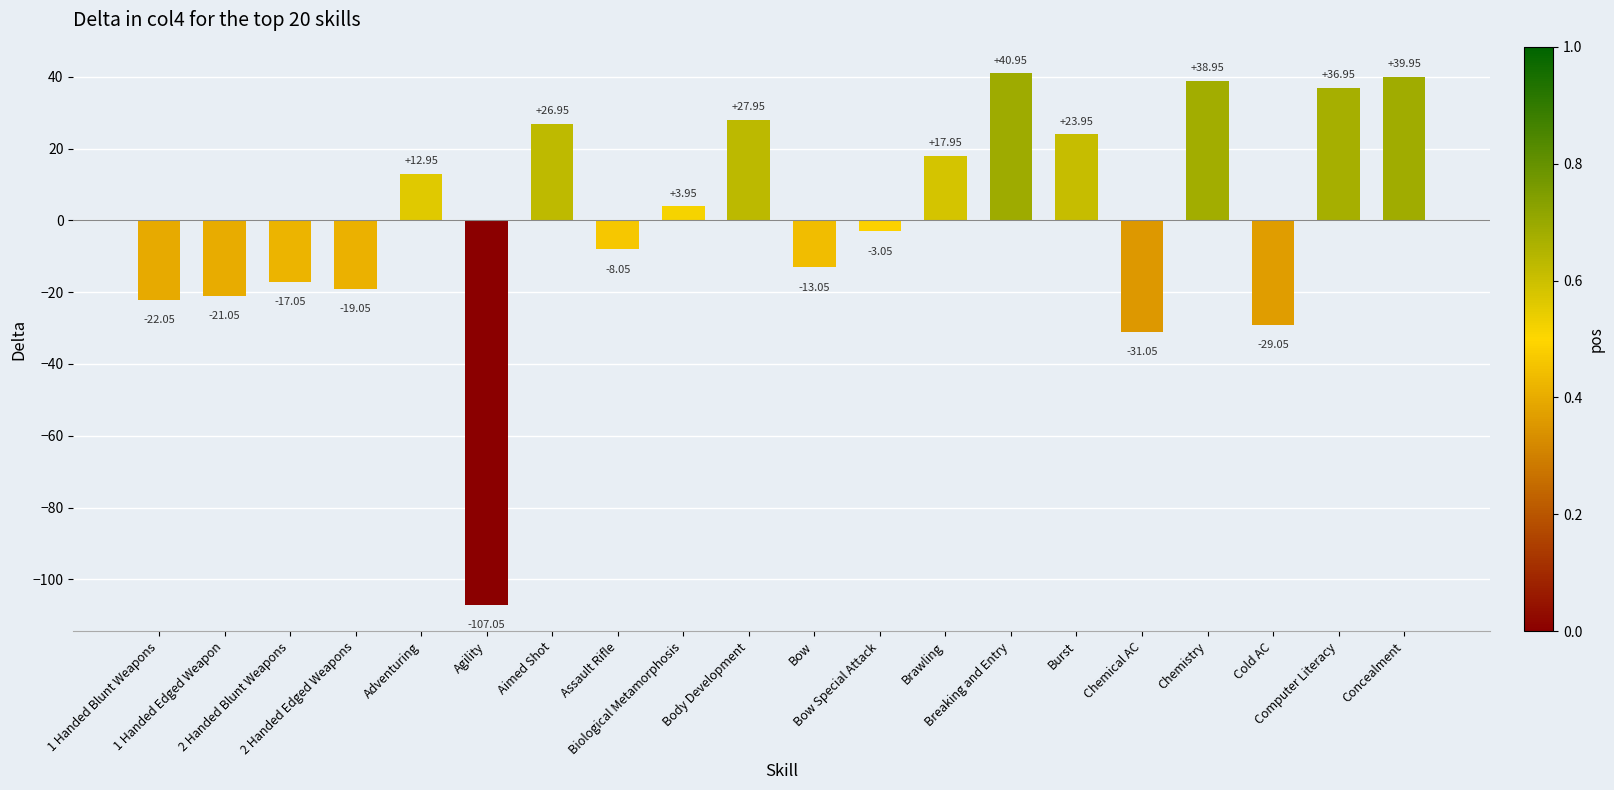

At which category does the chart reach its peak across all series?

Breaking and Entry